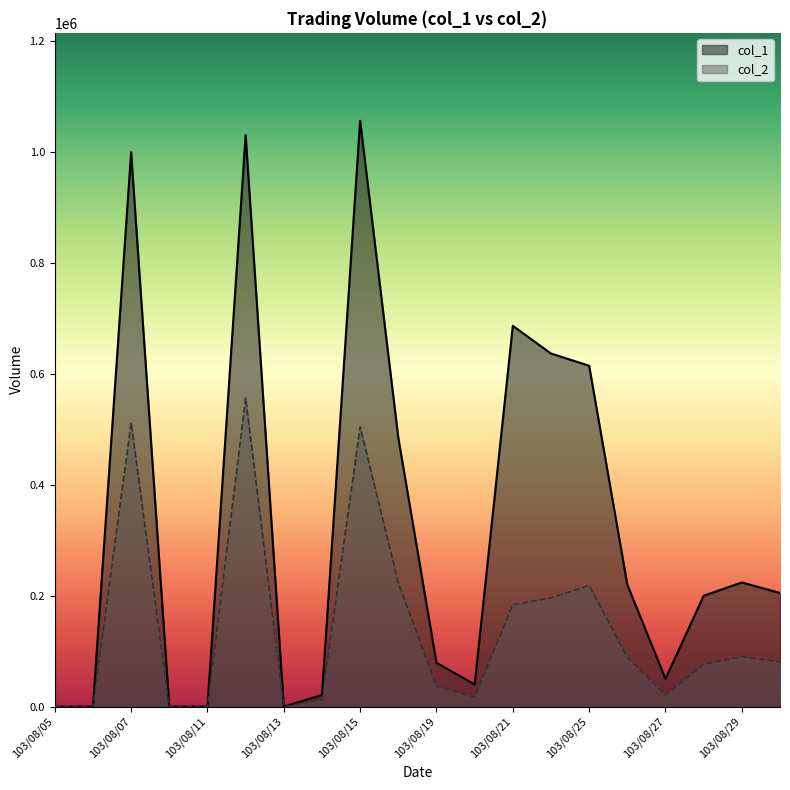

The col_1 series shows 207787 at 103/08/18. True or false?

False